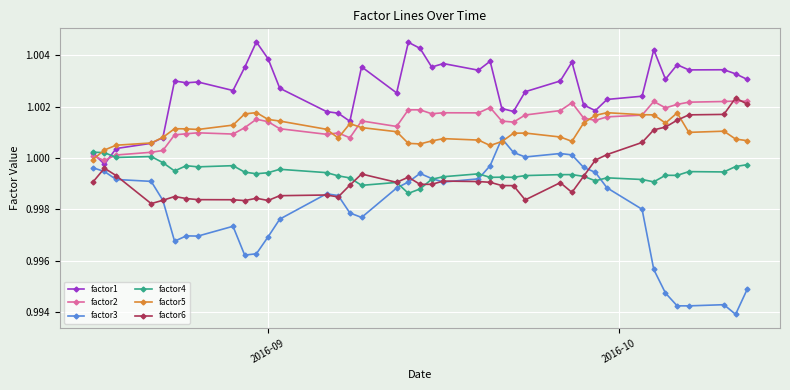

List the series in order of their peak value, highest first.

factor1, factor6, factor2, factor5, factor3, factor4